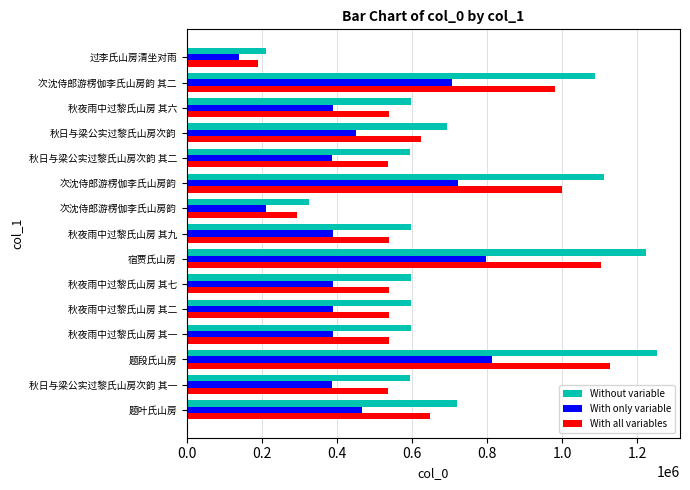

How many categories are shown in the chart?

15